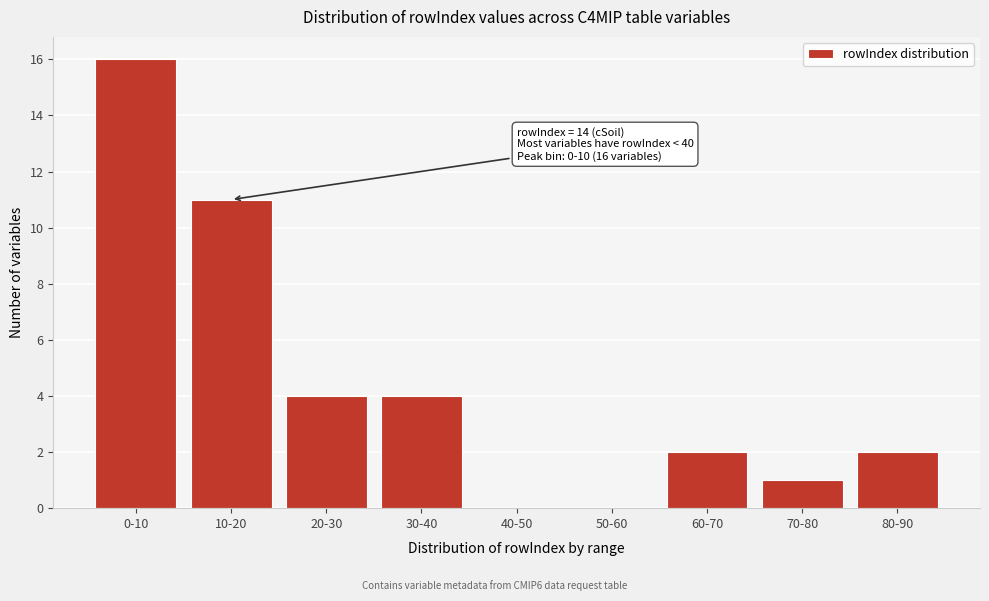

Reading right to left, list all the values displayed in this chart.

80-90=2	70-80=1	60-70=2	50-60=0	40-50=0	30-40=4	20-30=4	10-20=11	0-10=16